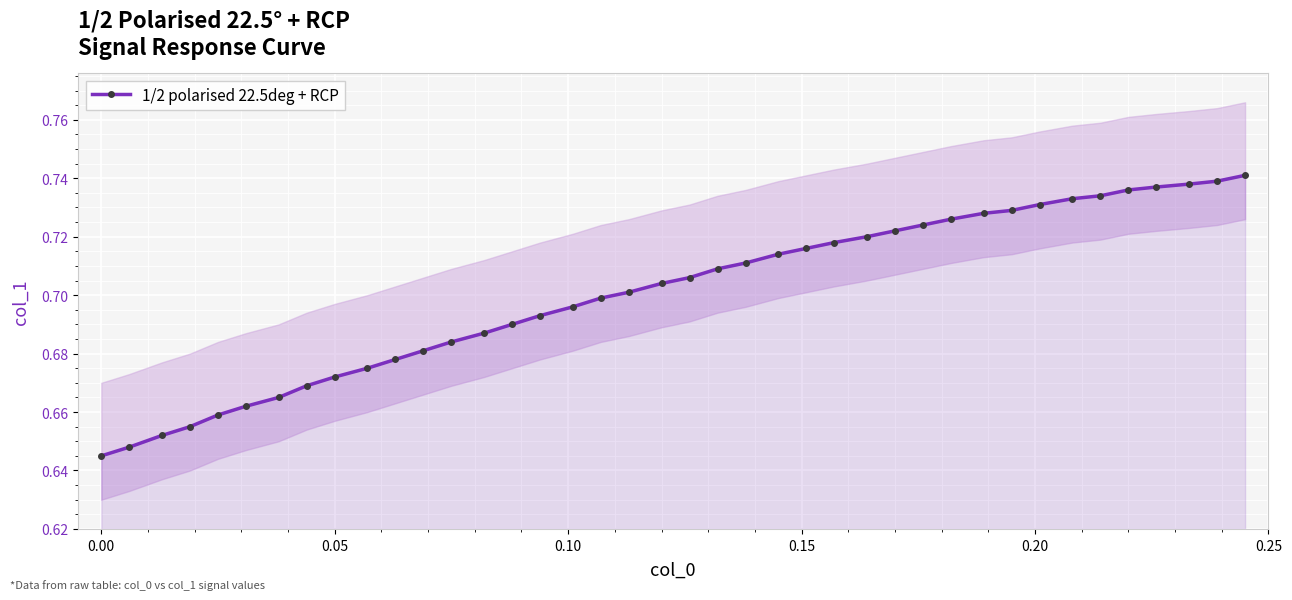

How many 1/2 polarised 22.5deg + RCP values are between 0 and 1?

40